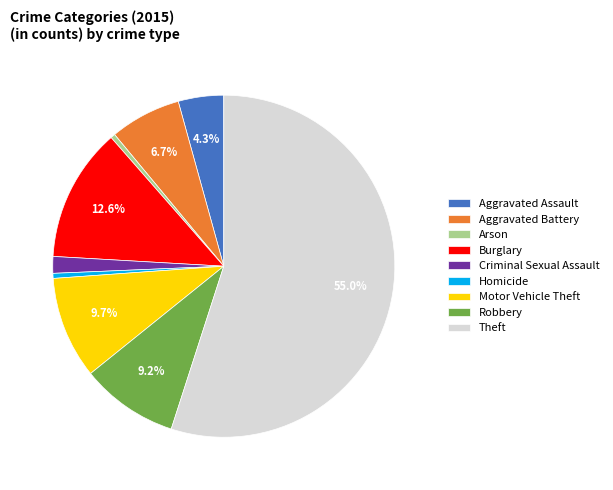

Is there a majority slice in this chart?

Yes